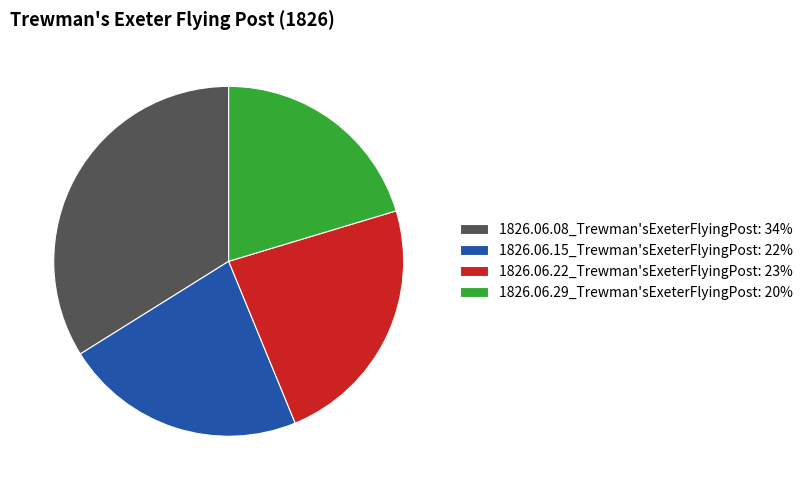

Rank the categories by value from highest to lowest.

1826.06.08_Trewman'sExeterFlyingPost, 1826.06.22_Trewman'sExeterFlyingPost, 1826.06.15_Trewman'sExeterFlyingPost, 1826.06.29_Trewman'sExeterFlyingPost